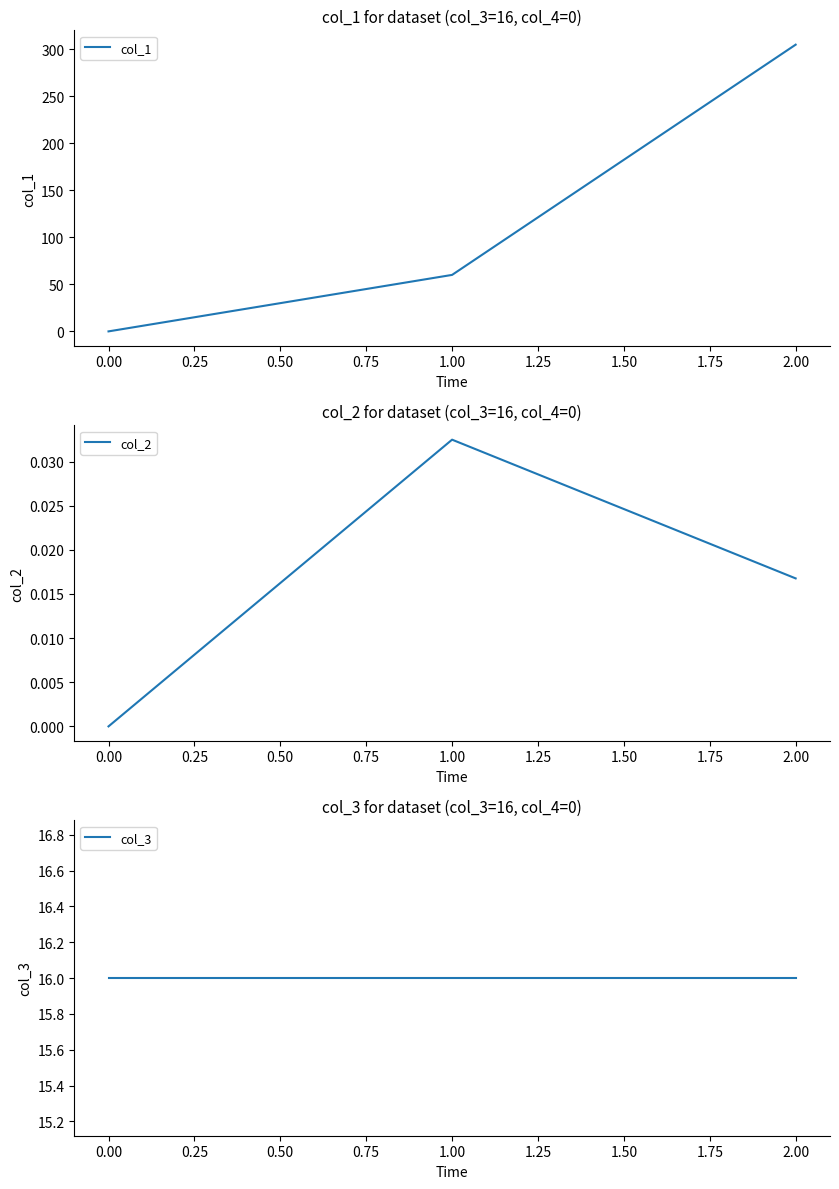

List the series in order of their peak value, lowest first.

col_2, col_3, col_1